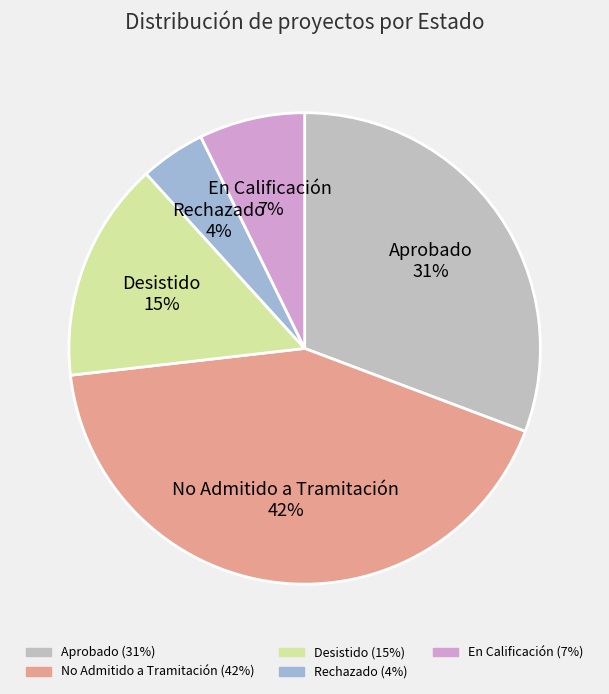

Is there any slice that represents more than half of the pie?

No